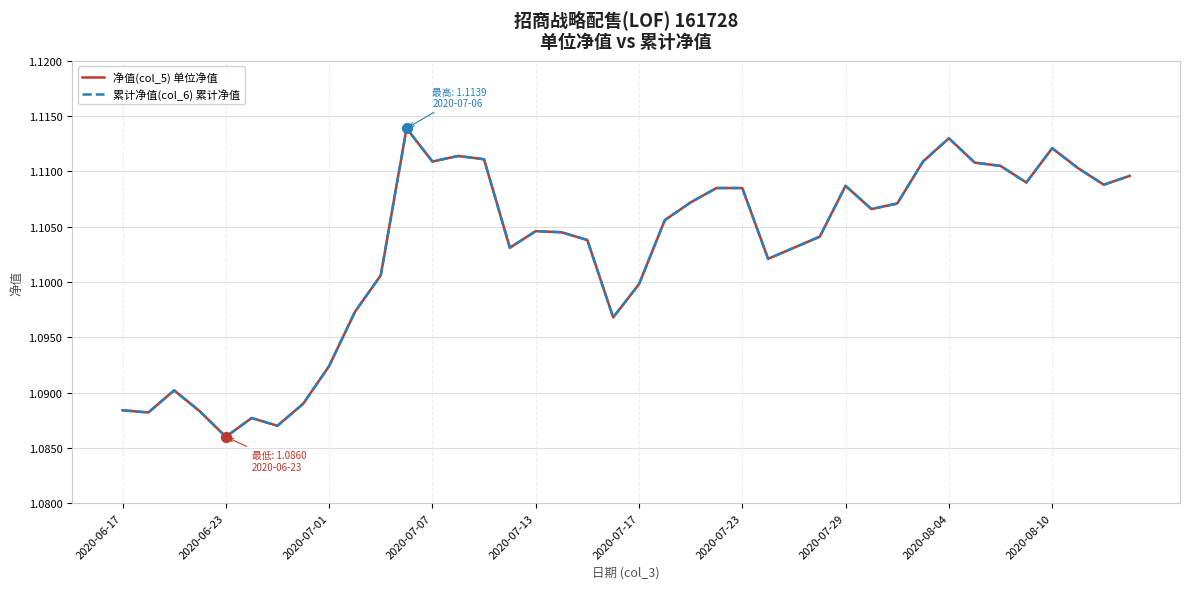

At how many categories does at least one series exceed 1?

40